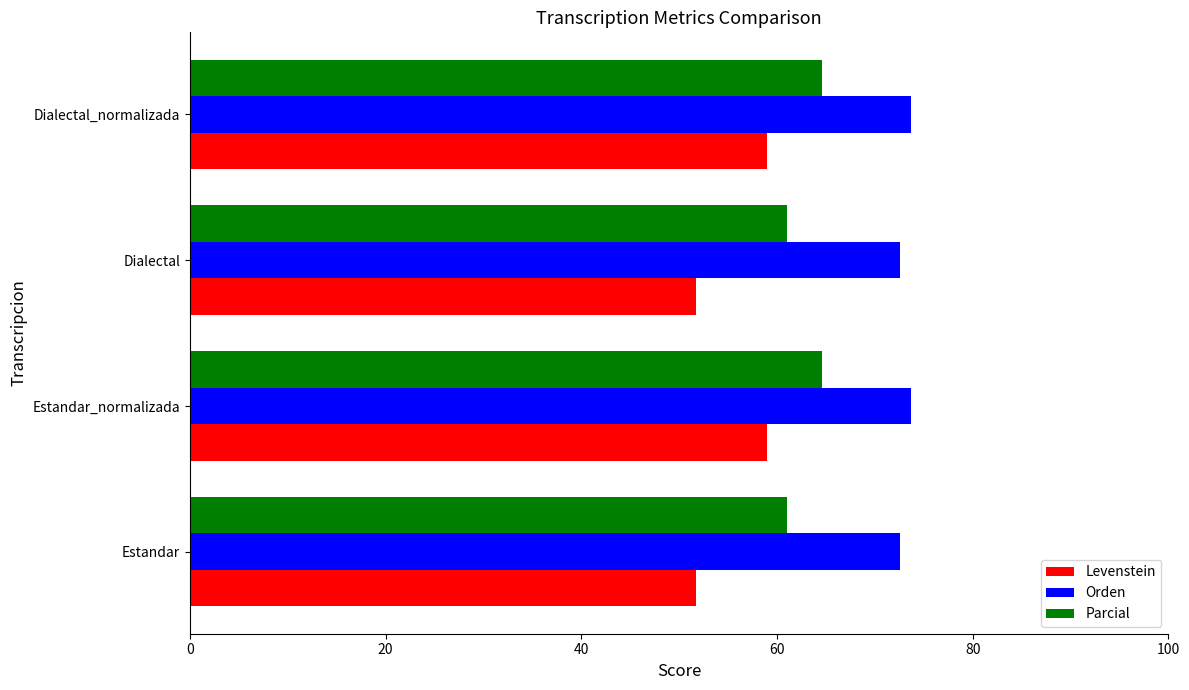

Rank the series by their maximum value, from highest to lowest.

Orden, Parcial, Levenstein